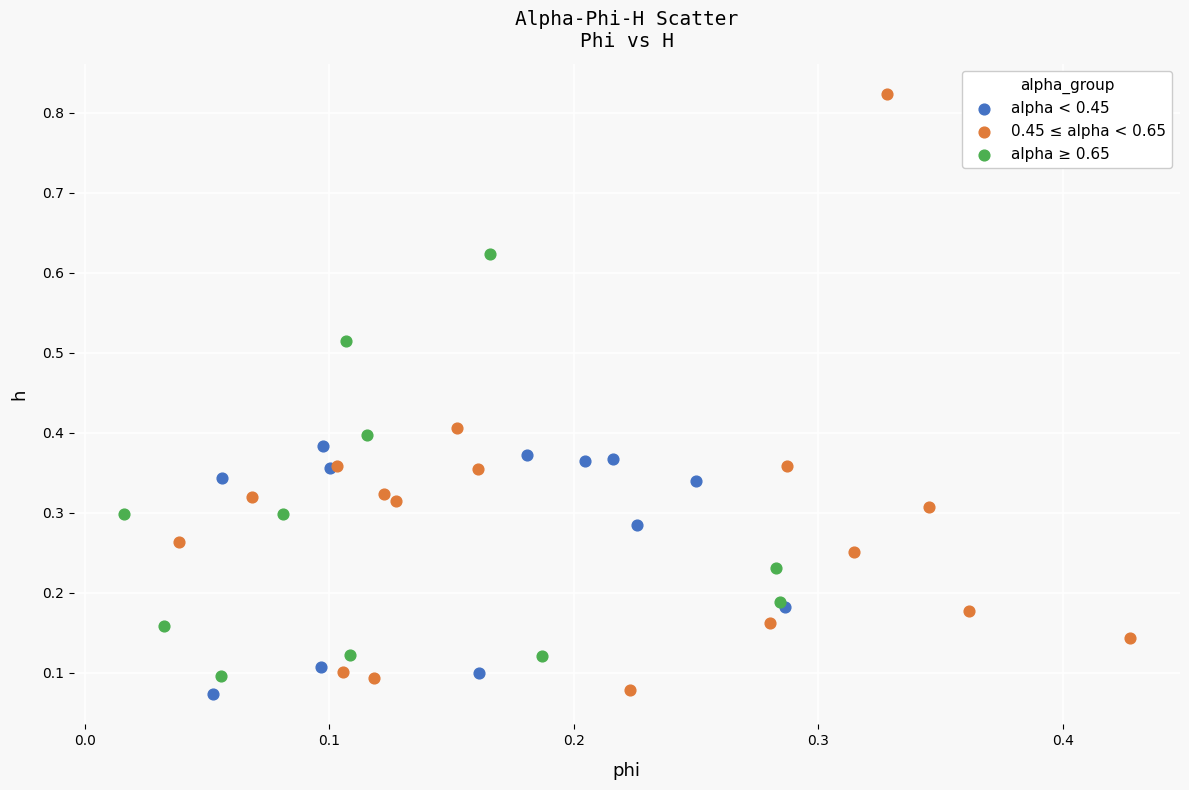

Which series contains the highest Y value?

0.45 ≤ alpha < 0.65